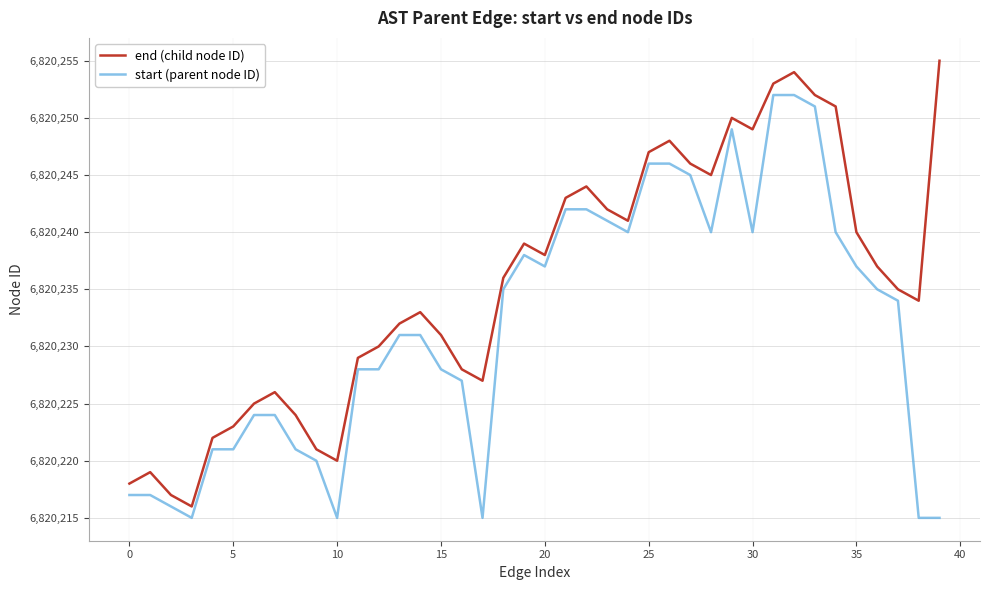

Which series has the largest total across all categories?

end (child node ID)